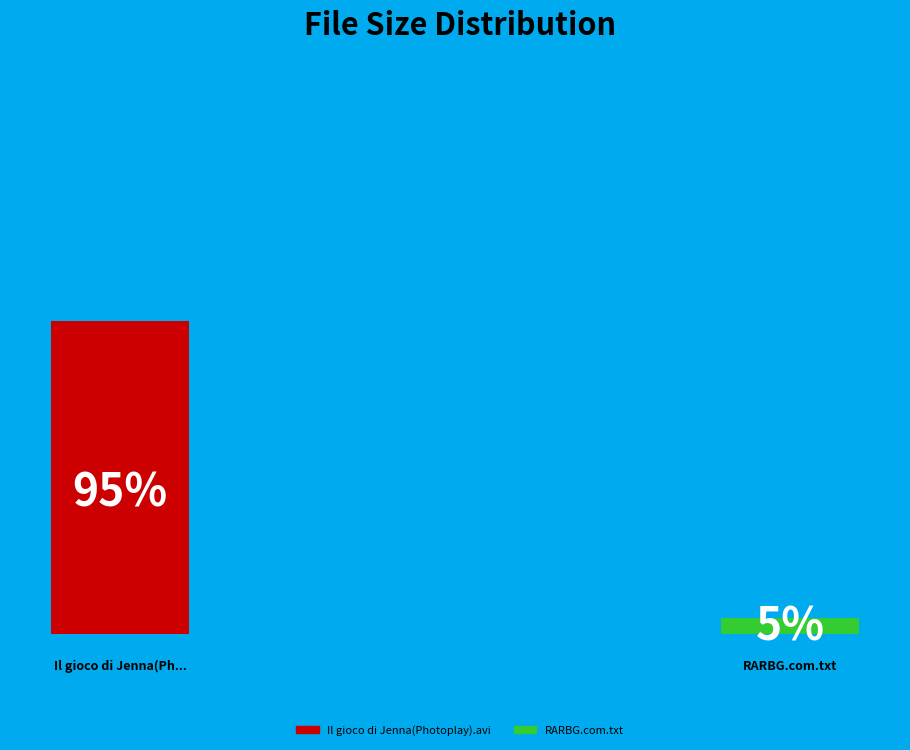

Does RARBG.com.txt represent more than half of the total?

No